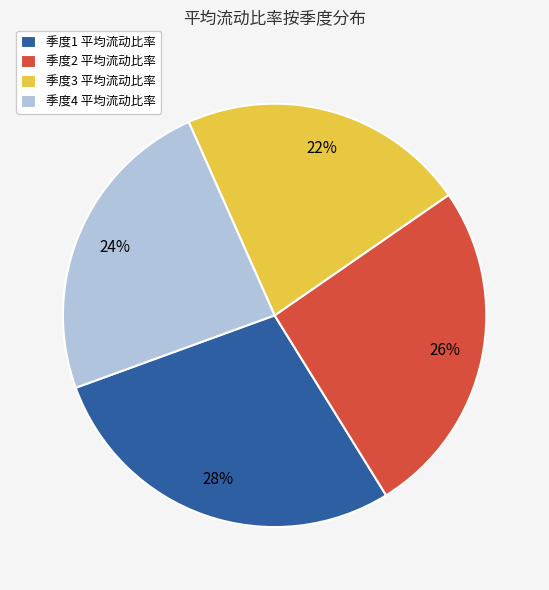

What percentage is the 季度1 平均流动比率 slice, to the nearest percent?

28%